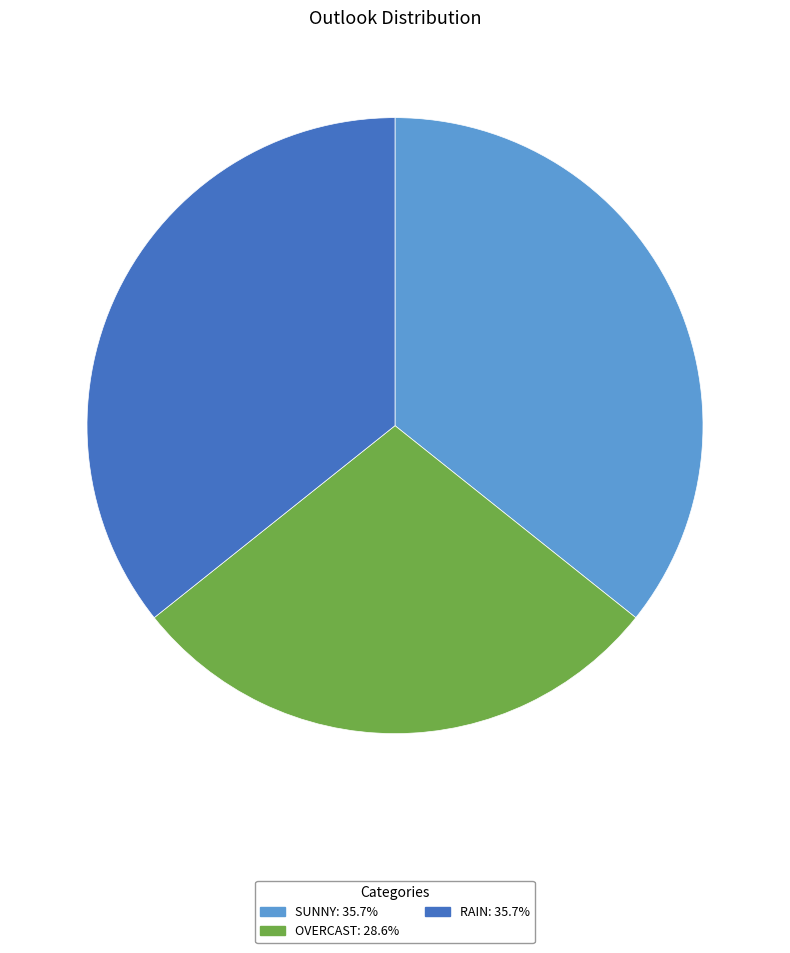

Is there any slice that represents more than half of the pie?

No